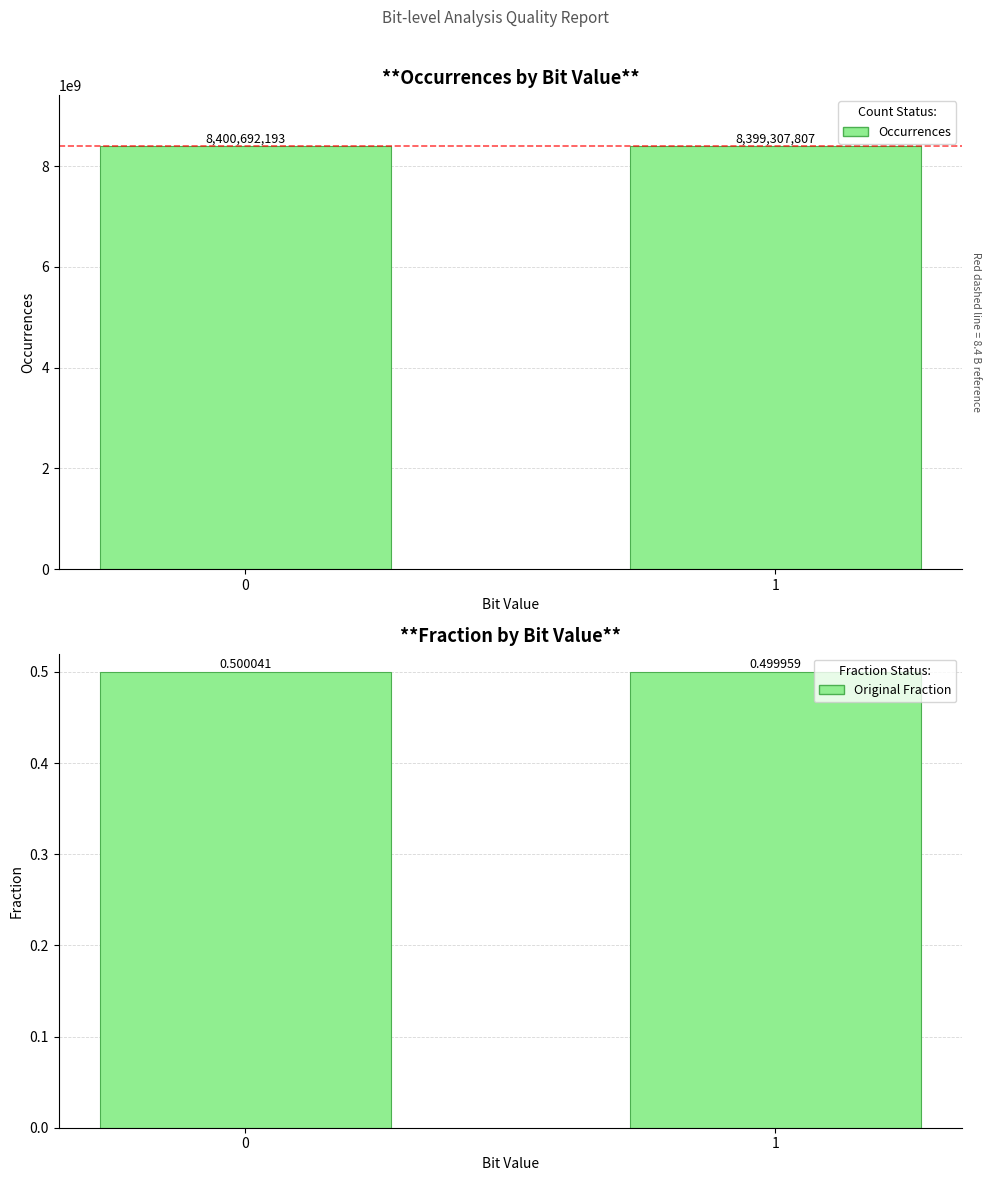

What is the value of the Occurrences bar at the 2nd from the left?

8399307807.0